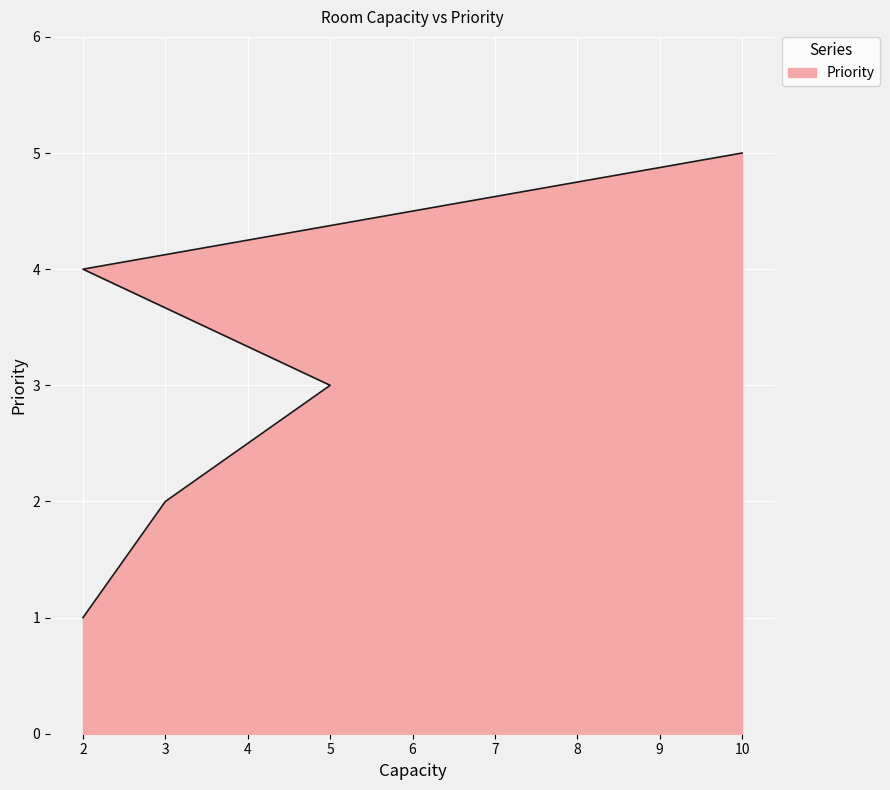

What is the change in value from 2 to 5?

+2